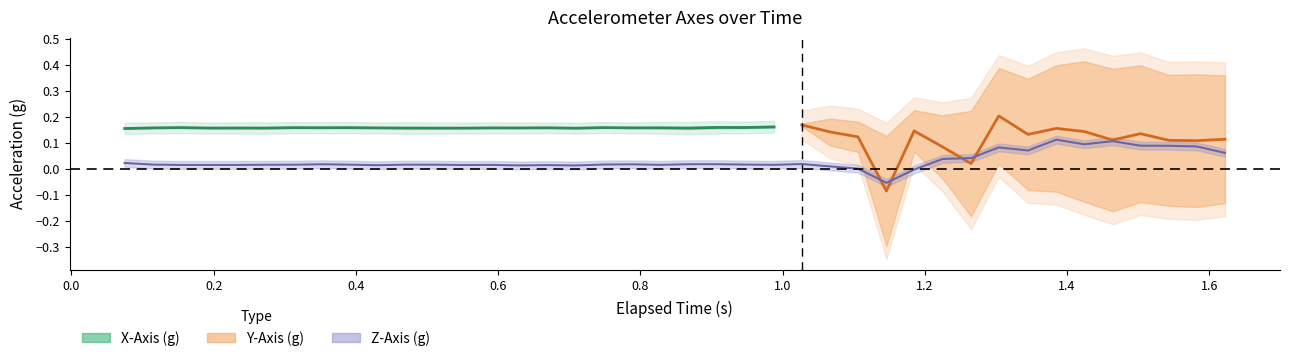

Is this an area chart (filled region under the line)?

No